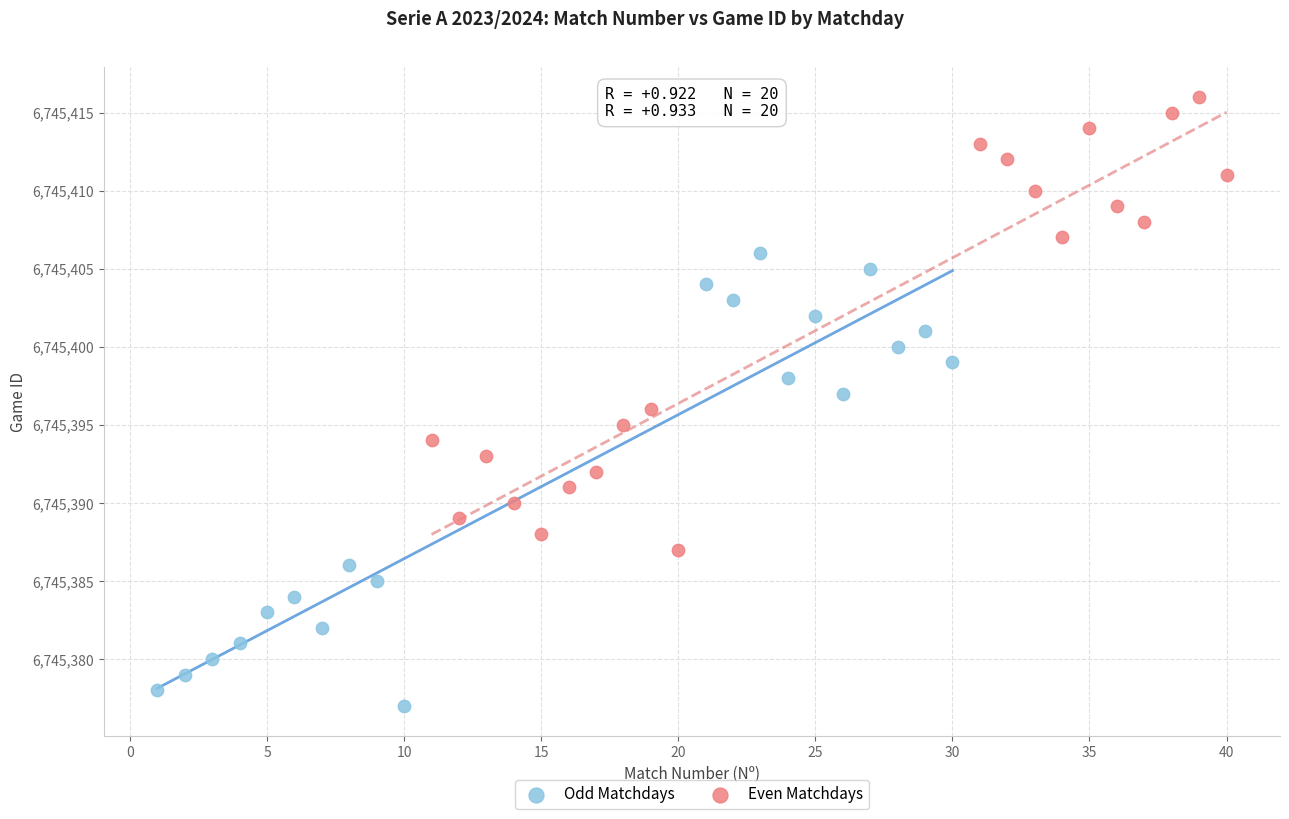

Which series contains the lowest Y value?

Odd Matchdays